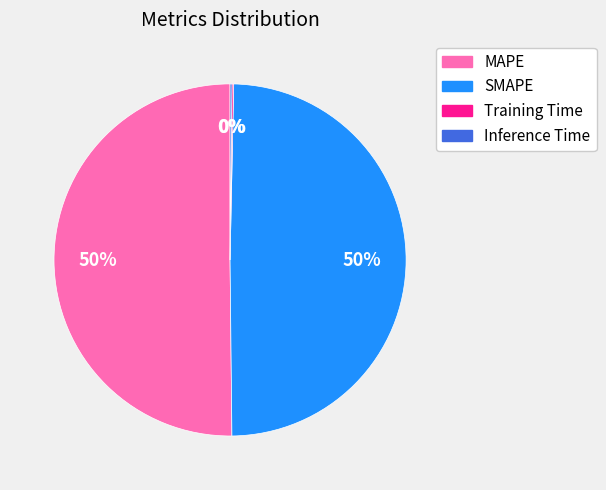

To the nearest percent, what is the difference between the largest and smallest slice percentages?

50%